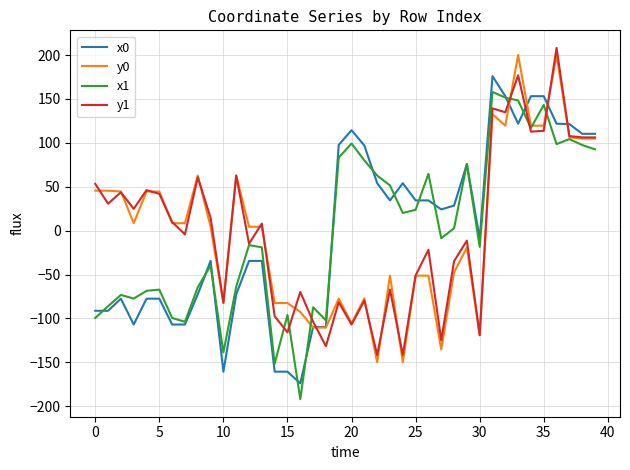

What is the minimum value for x1?

-192.0